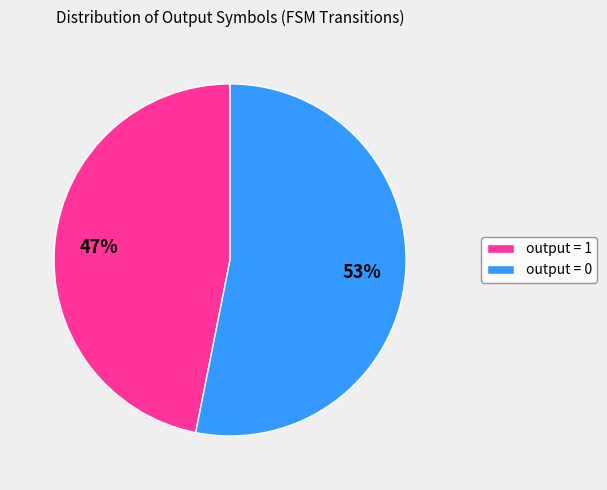

Rank the categories by value from lowest to highest.

output = 1, output = 0